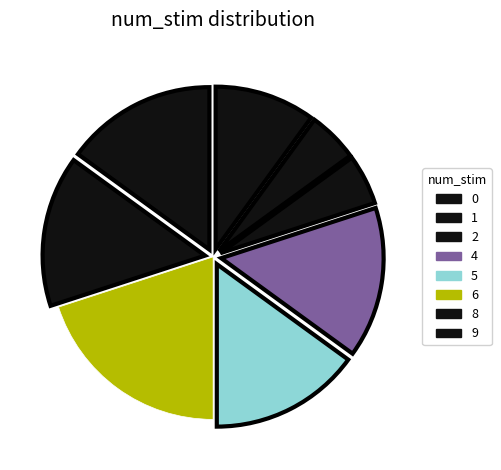

Does 0 account for over 50% of the chart?

No